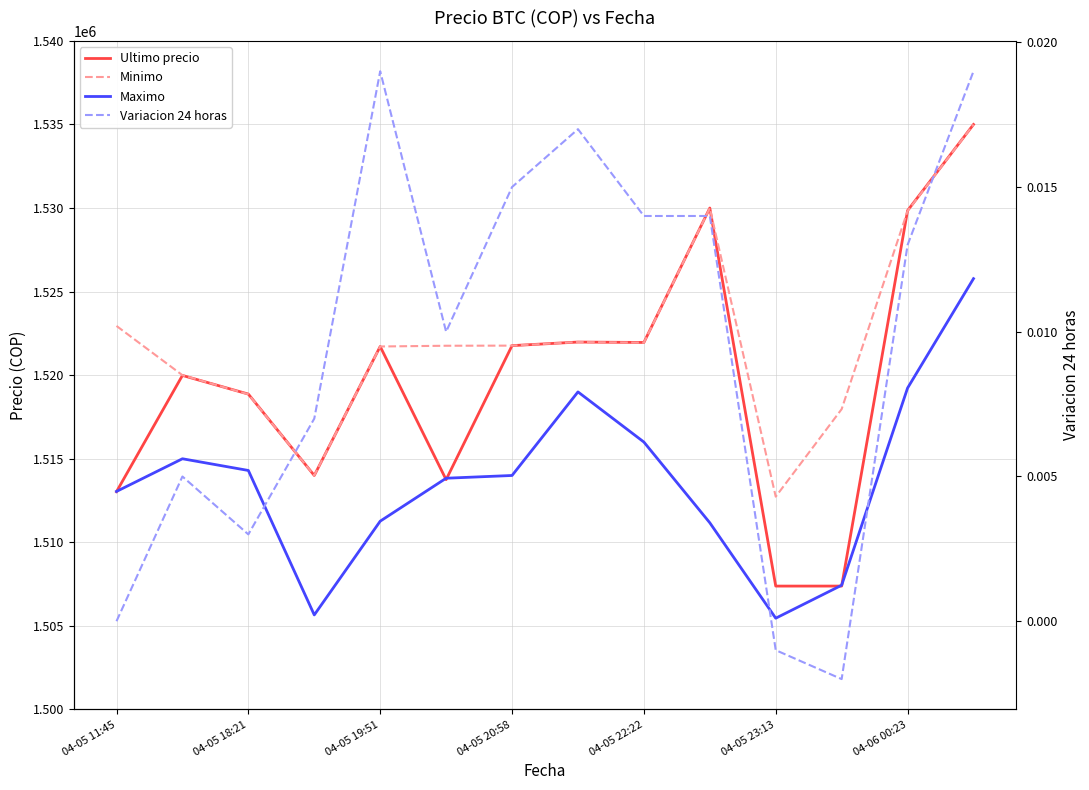

True or false: Minimo has more than 1 interior local peaks.

True